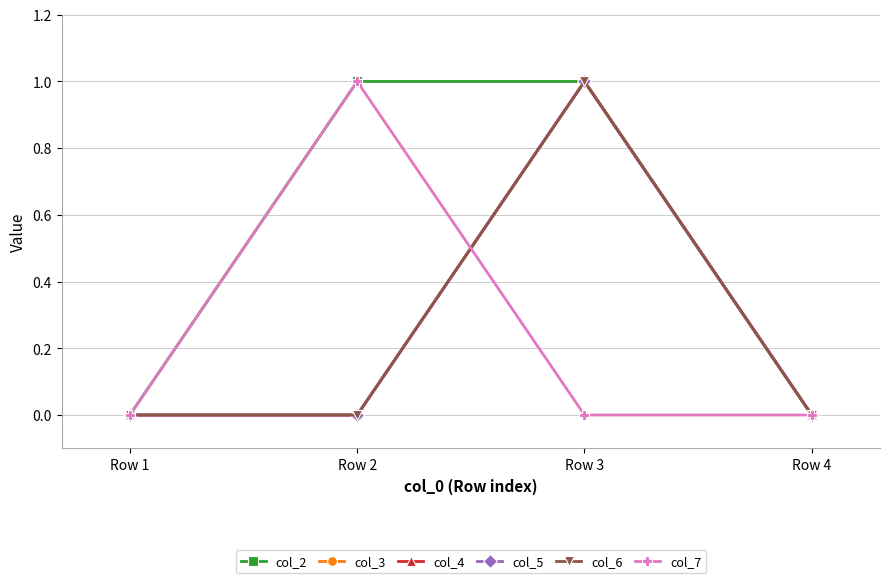

True or false: col_6 and col_5 cross at least once.

False